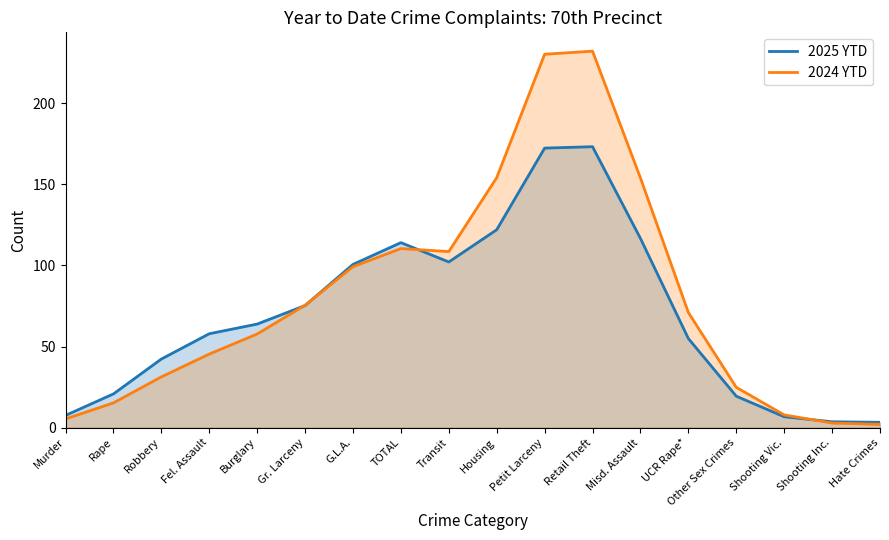

Does the chart have visible grid lines?

No